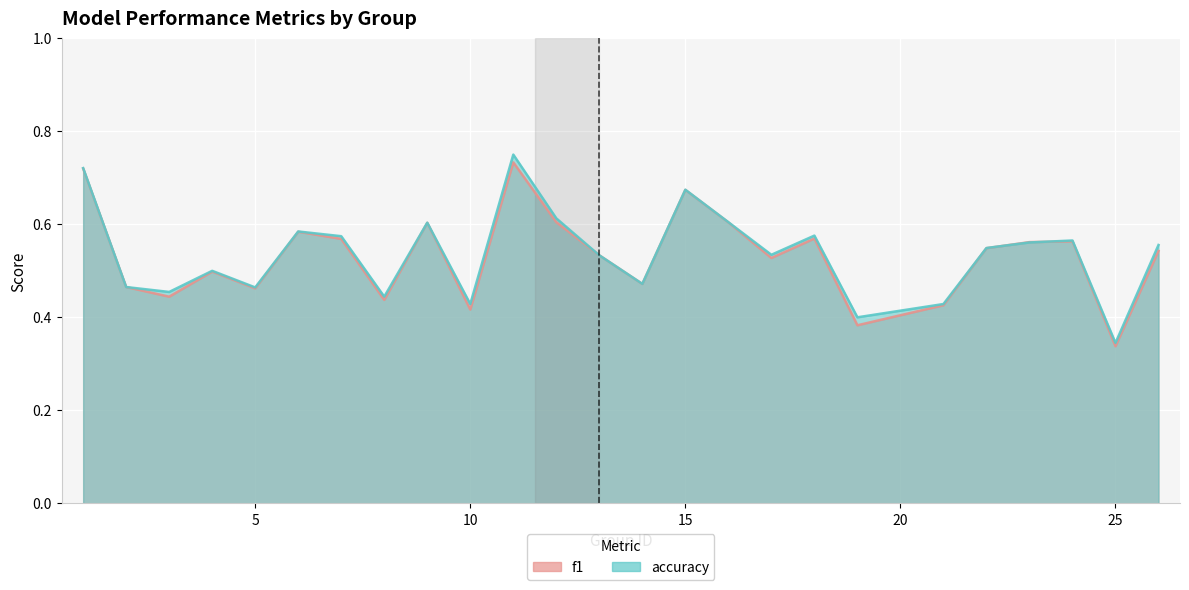

What are all the series names shown in the legend?

f1, accuracy